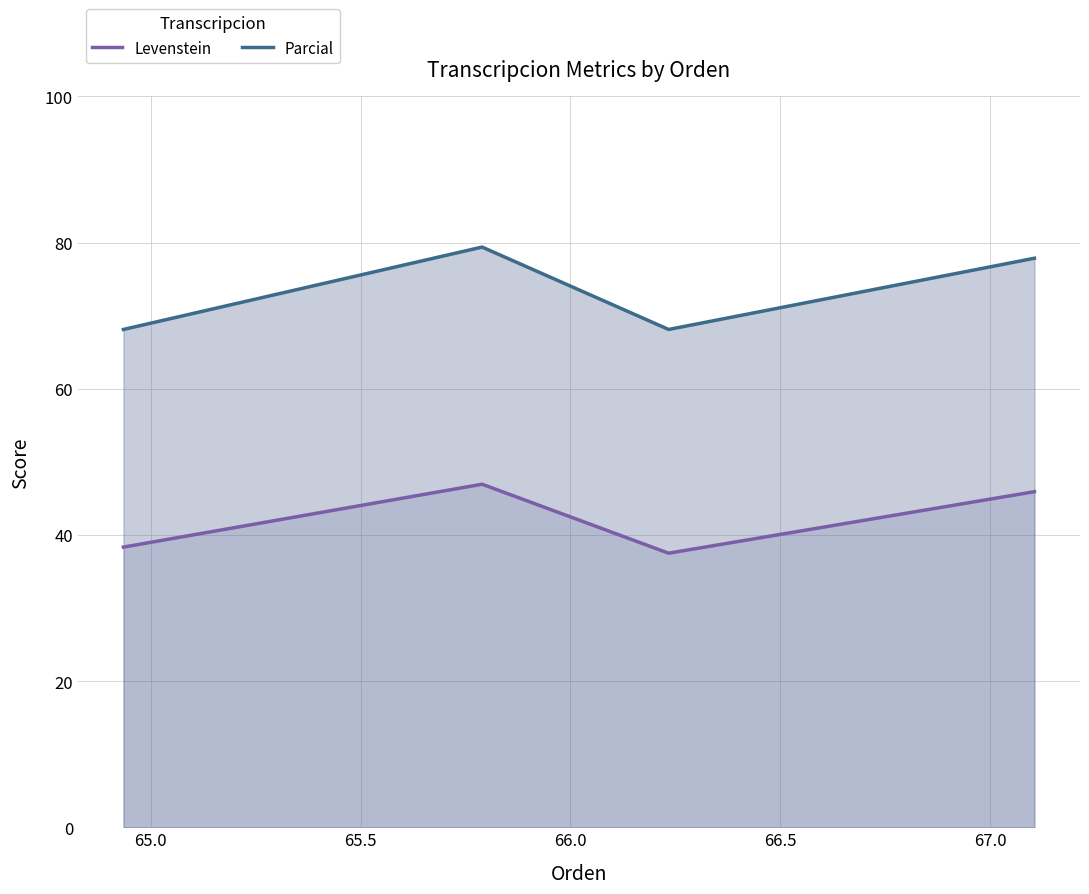

At how many categories does at least one series exceed 75?

2